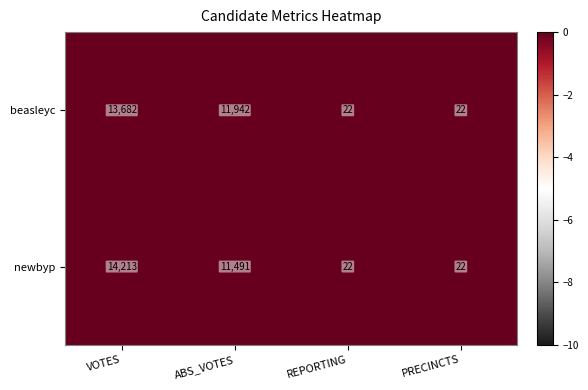

Which series changed the most between ABS_VOTES and PRECINCTS?

beasleyc